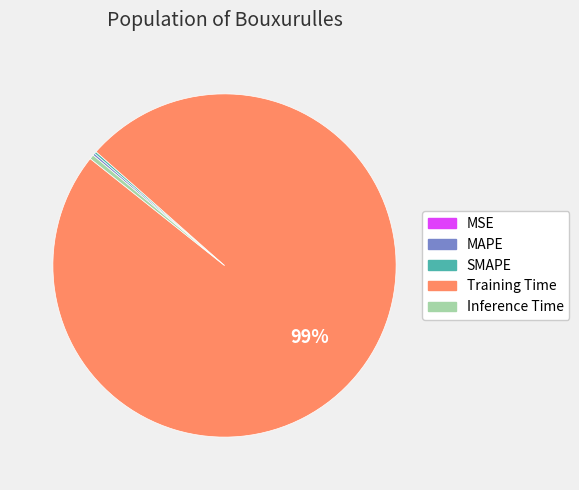

True or false: Inference Time accounts for 0% of the total.

True